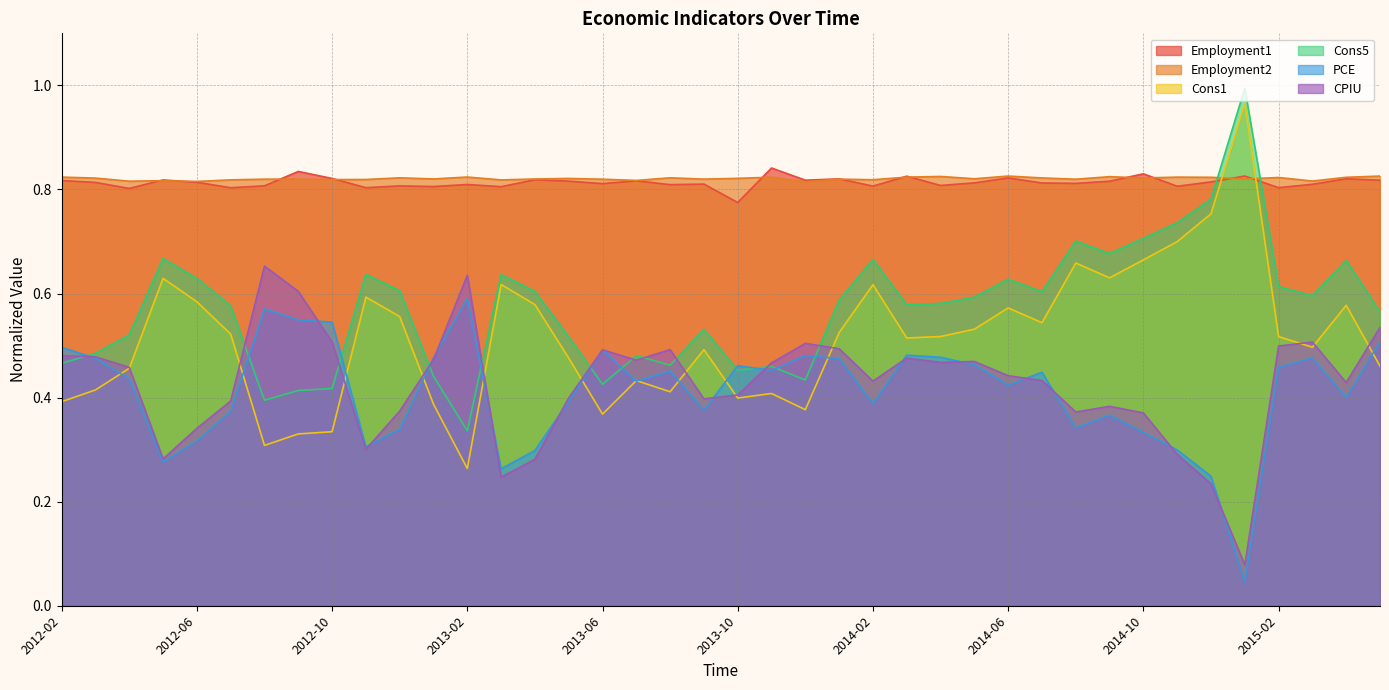

True or false: Cons5 has more than 2 interior local peaks.

True